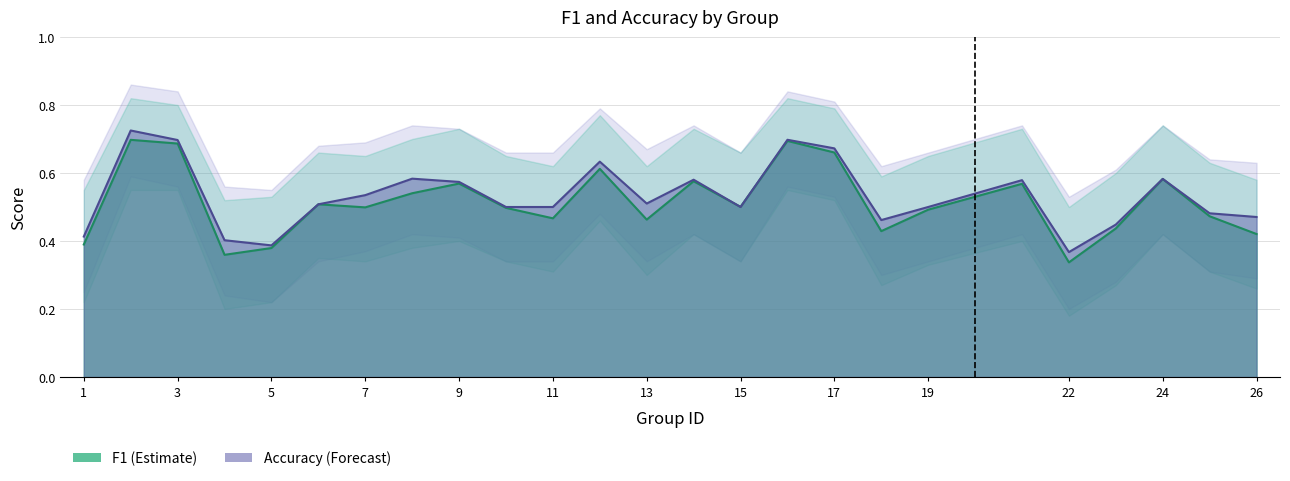

What is the average value of the f1 series?

0.5